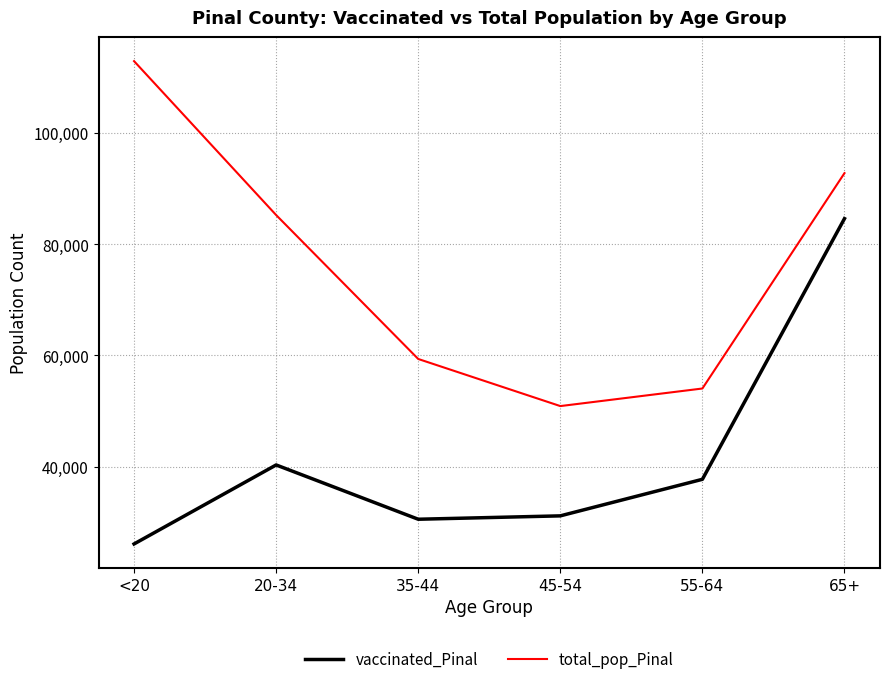

Reading left to right, transcribe all the data shown in this chart.

vaccinated_Pinal: 26088	40296	30532	31140	37714	84596
total_pop_Pinal: 112918	85238	59354	50883	54043	92774